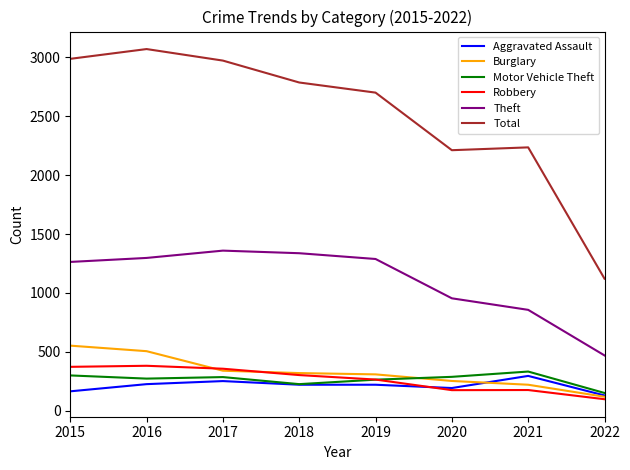

What is the maximum value for Robbery?

381